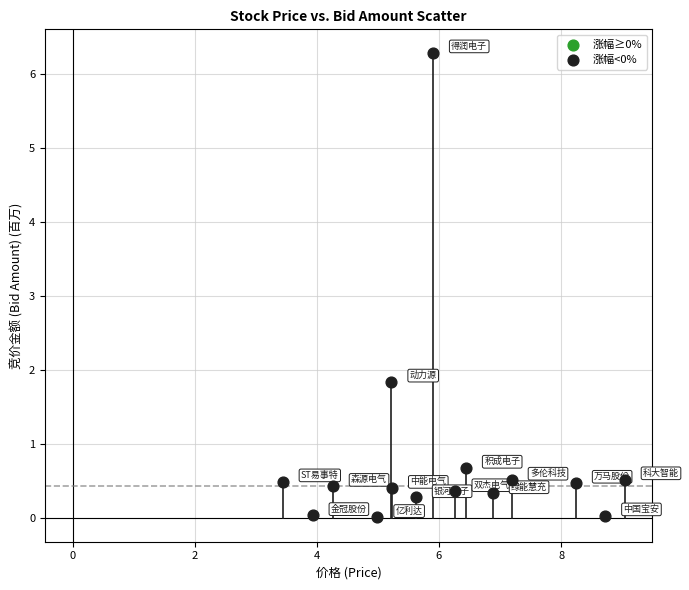

What Y value in the scatter plot is closest to 3?

1.8